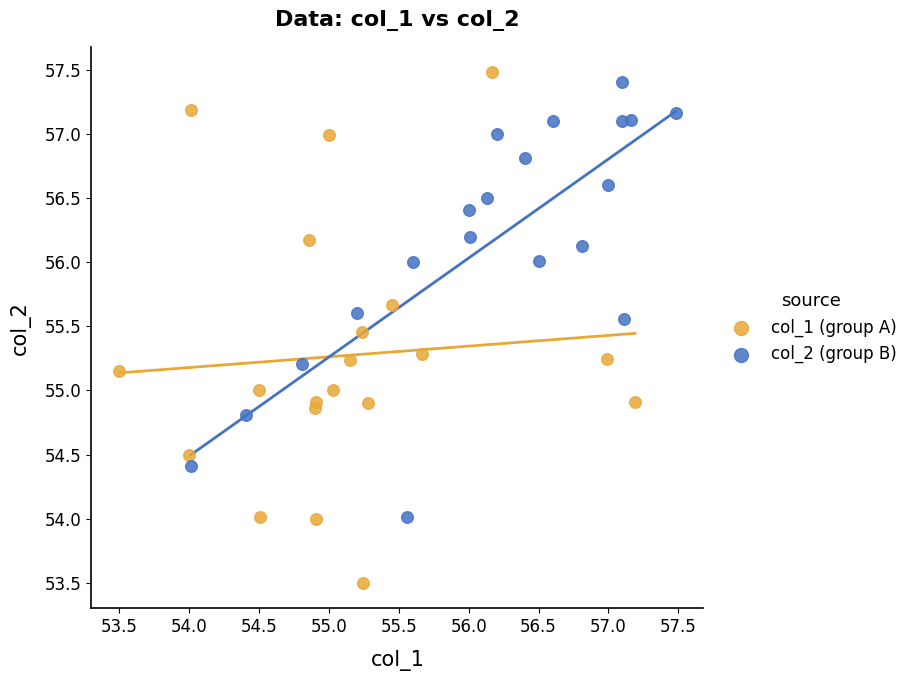

Which series contains the lowest Y value?

col_1 (group A)